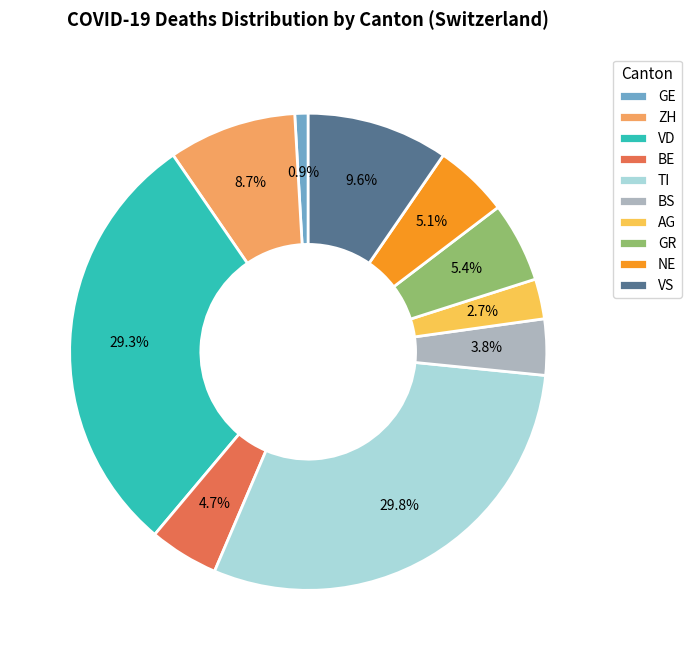

What is the total percentage of AG and GE?

3.6%